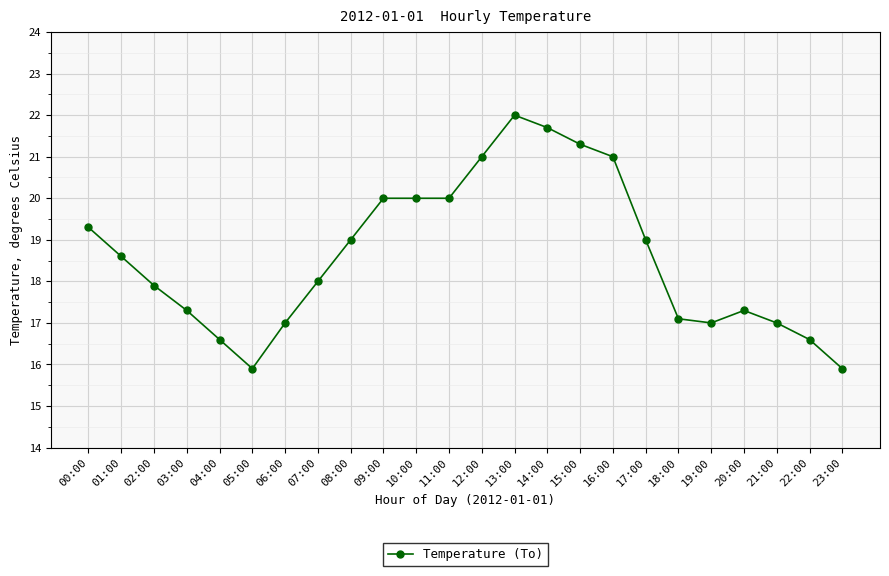

Where is the first local minimum?

05:00